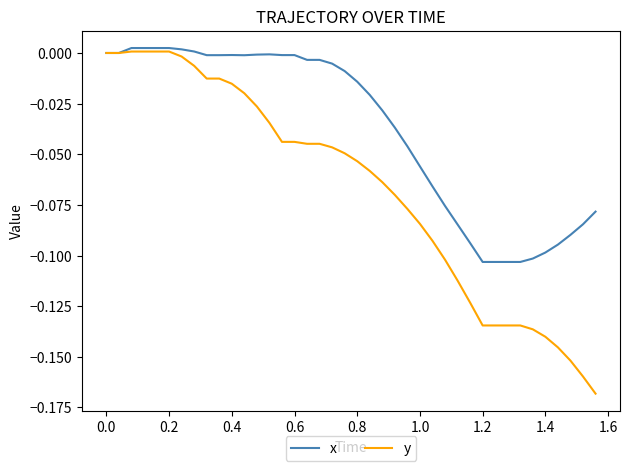

What is the sum of all y values?

-2.7